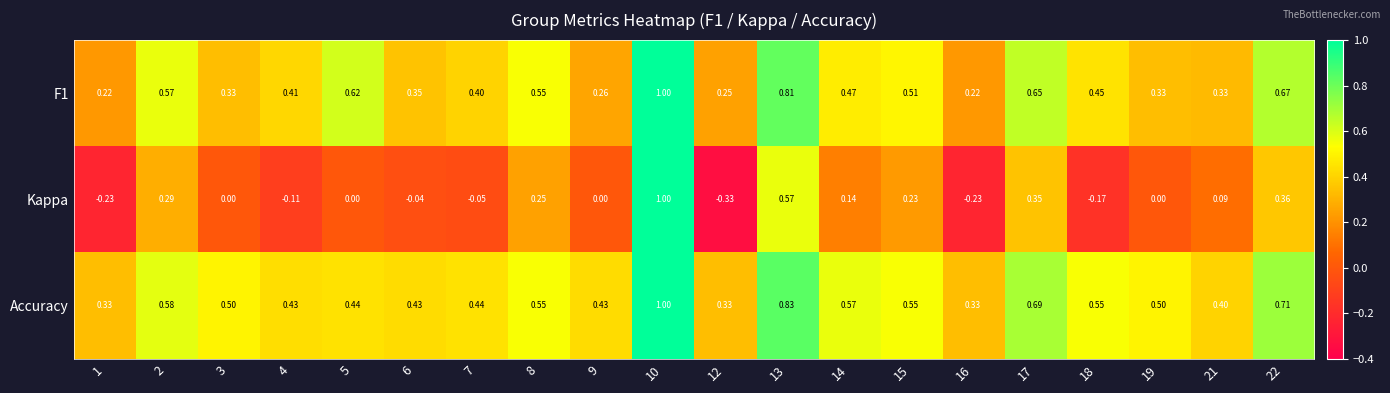

Which series changed the most between 18 and 22?

Kappa